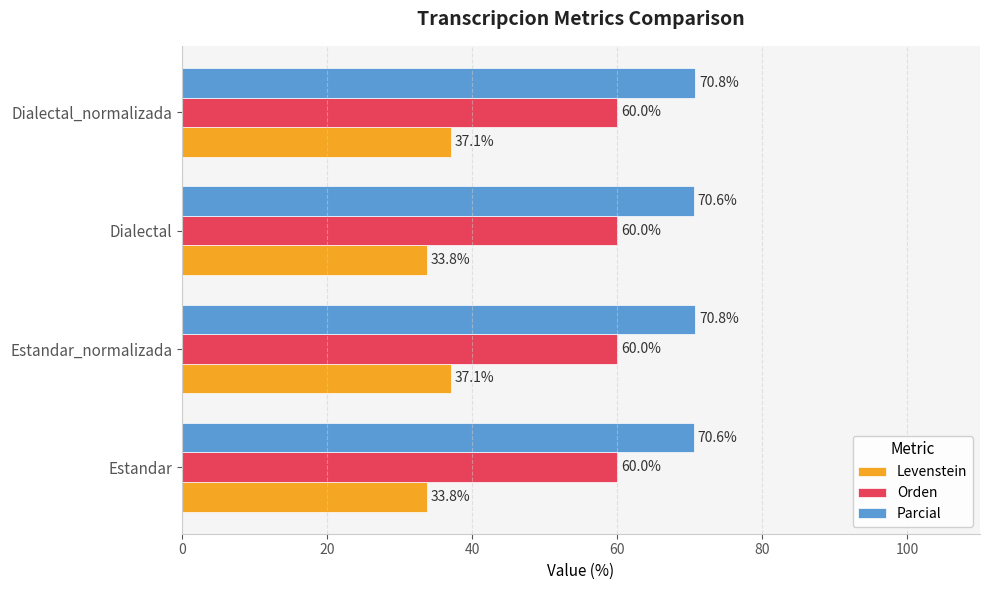

How many data points does each series have?

4